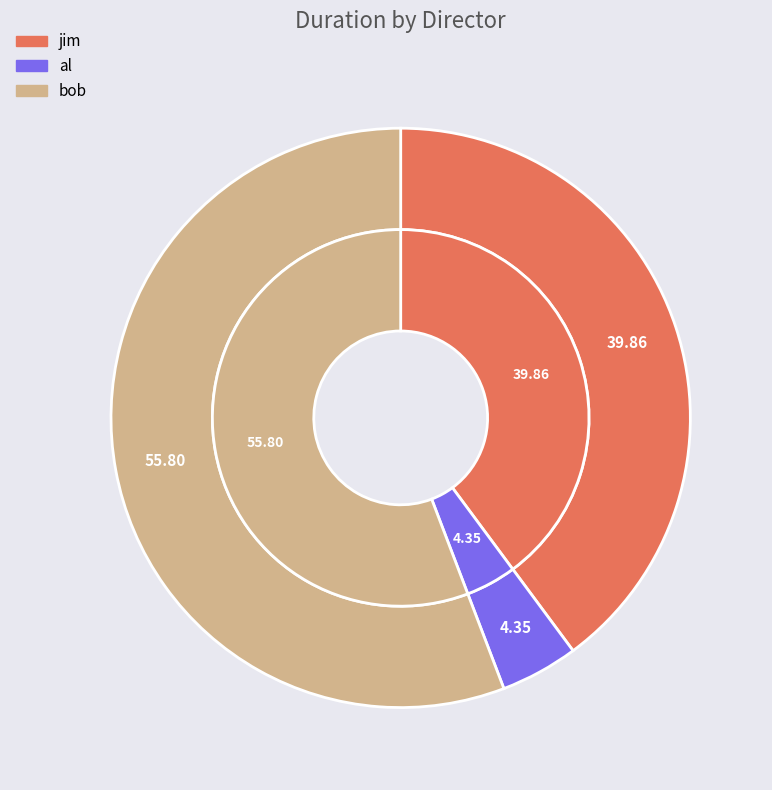

Does jim account for over 50% of the chart?

No